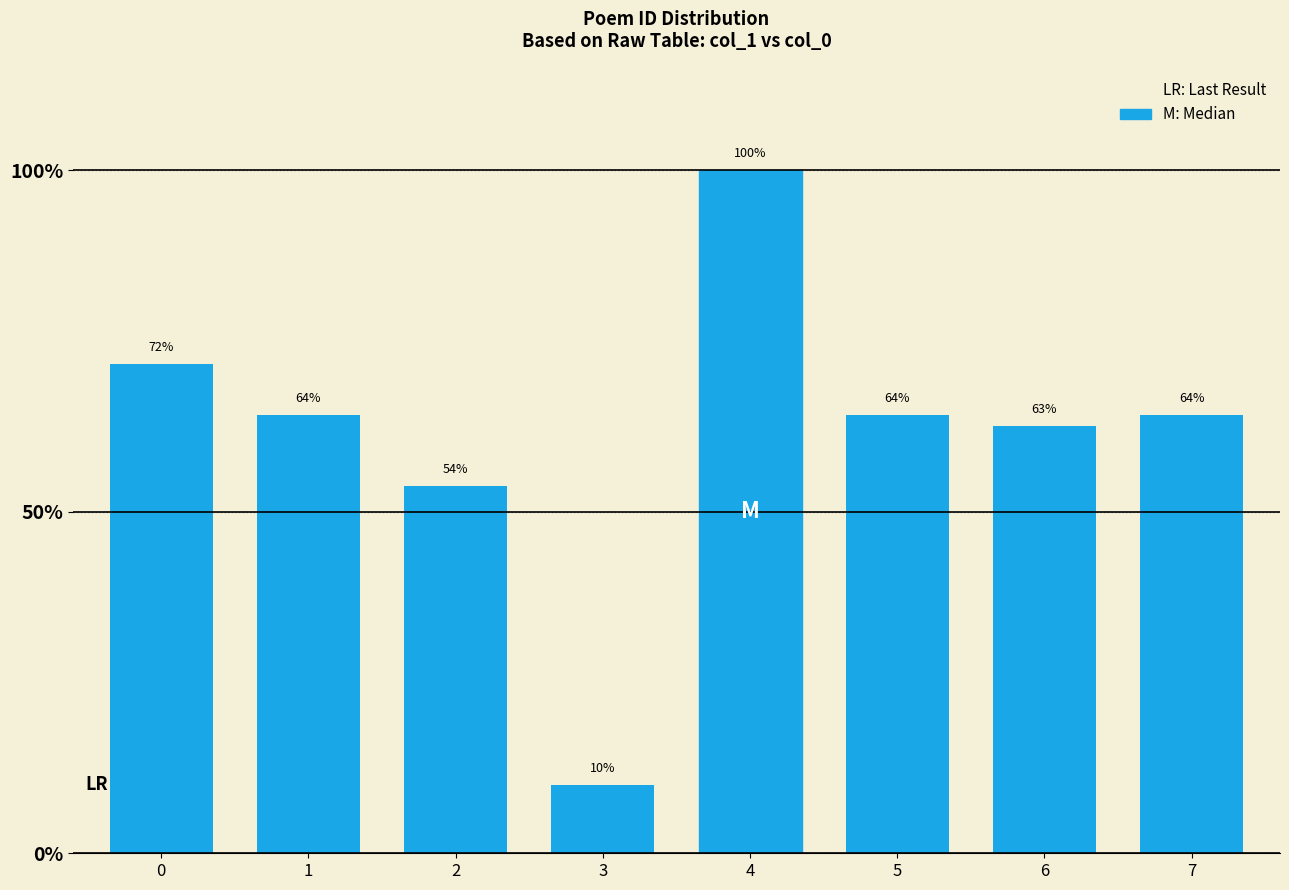

What is the maximum value shown in the chart?

100.0